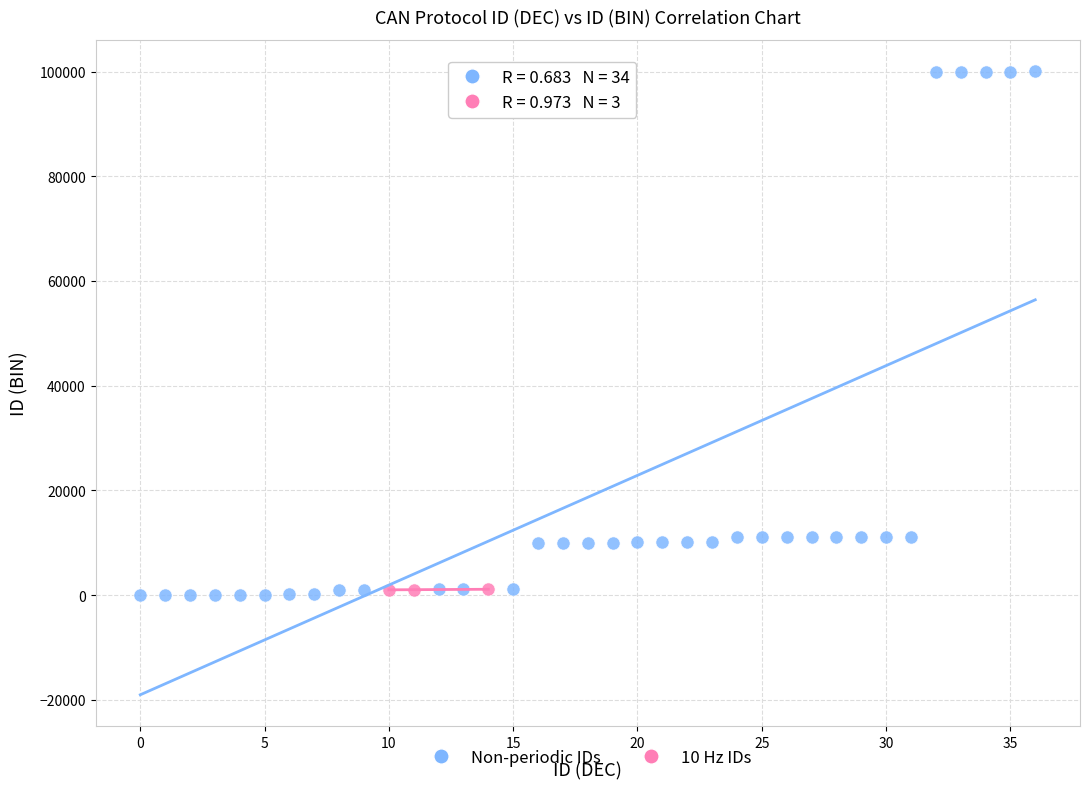

What are all the series names shown in the legend?

Non-periodic IDs, 10 Hz IDs